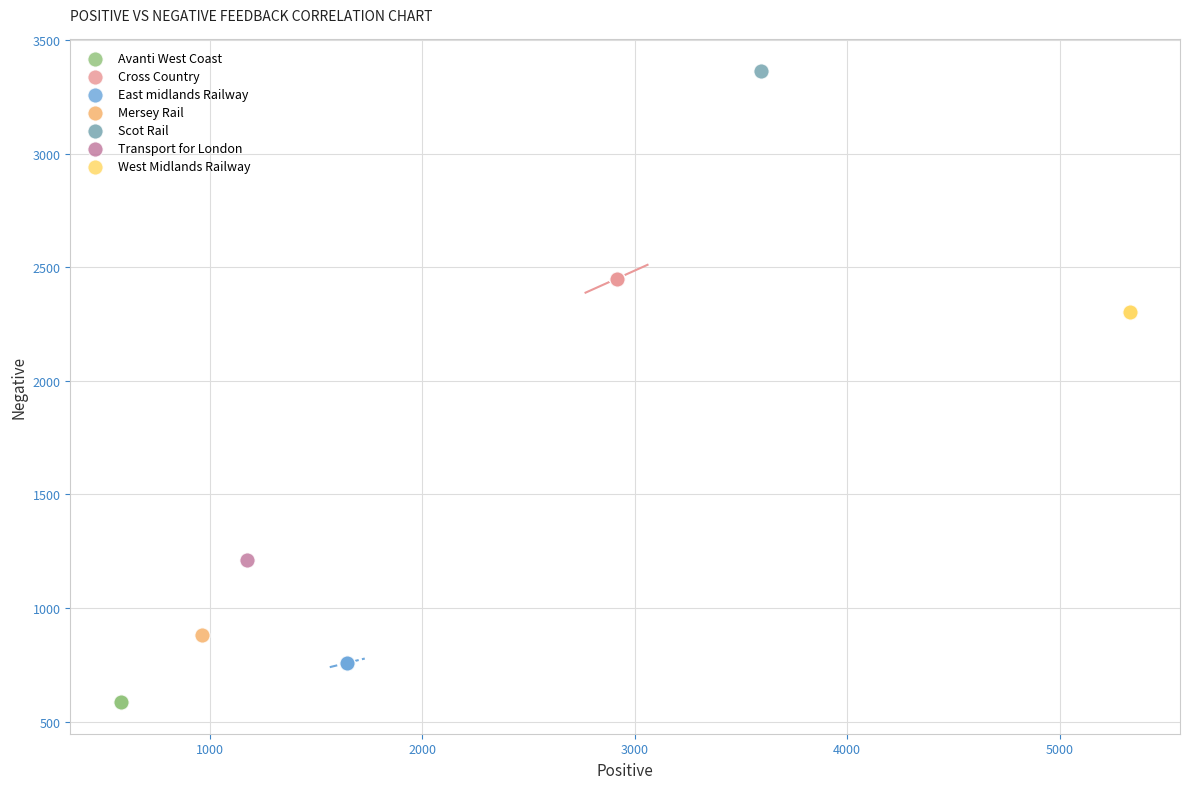

What are all the series names shown in the legend?

Avanti West Coast, Cross Country, East midlands Railway, Mersey Rail, Scot Rail, Transport for London, West Midlands Railway